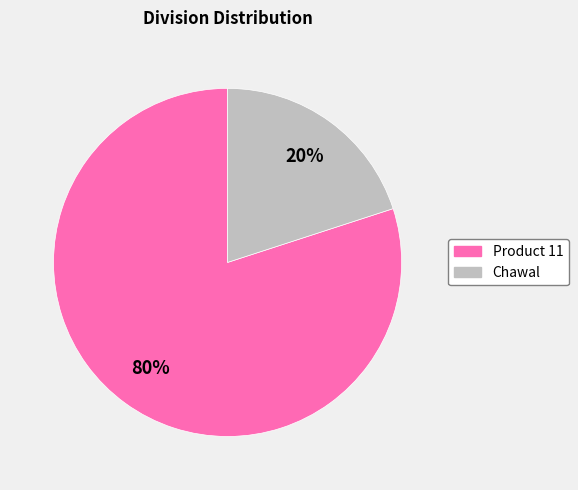

To the nearest percent, what is the difference between the Chawal and Product 11 slice percentages?

60%